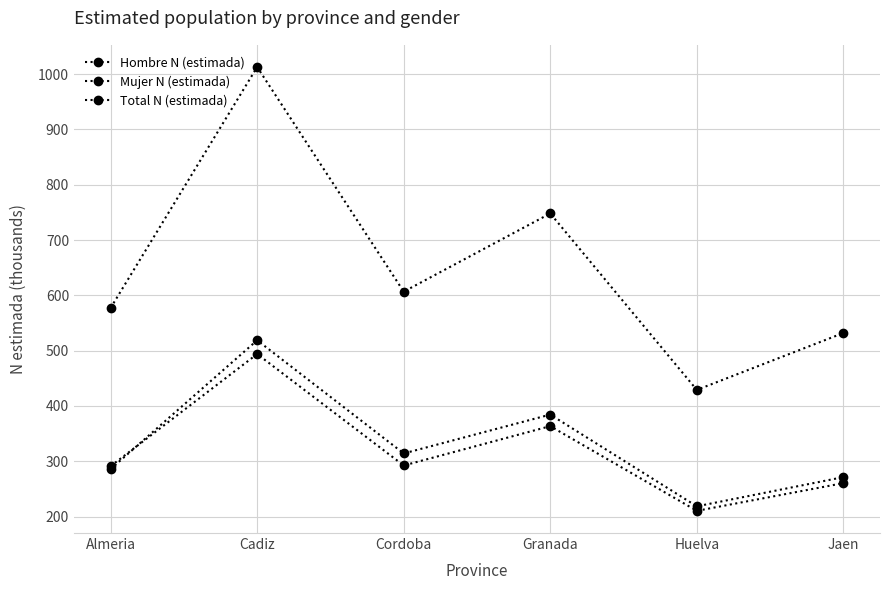

True or false: Mujer N (estimada) has more than 0 interior local peaks.

True